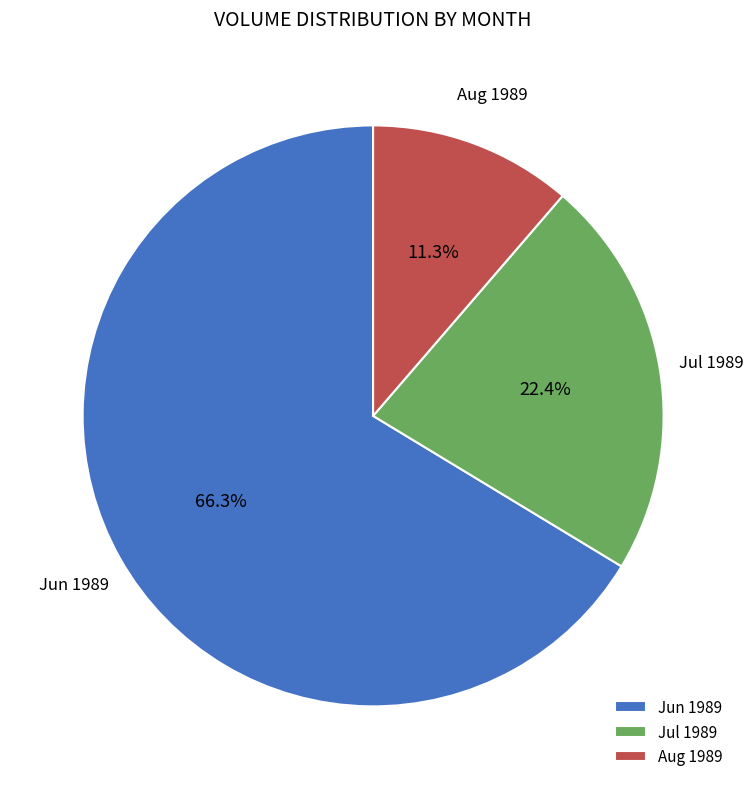

Count the number of slices in the pie.

3